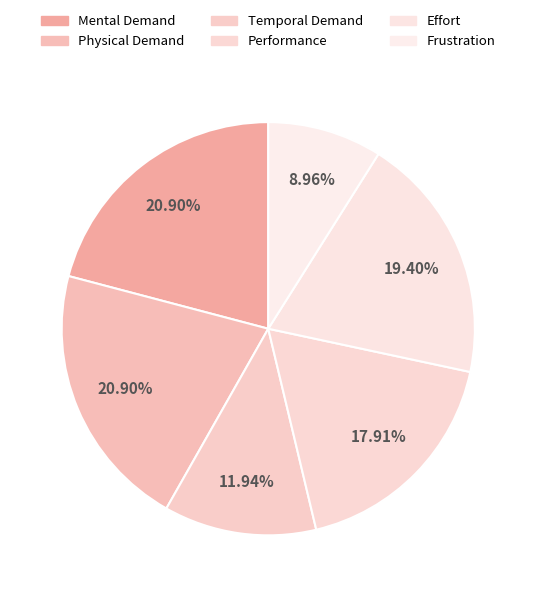

To the nearest percent, what is the difference between the largest and smallest slice percentages?

12%